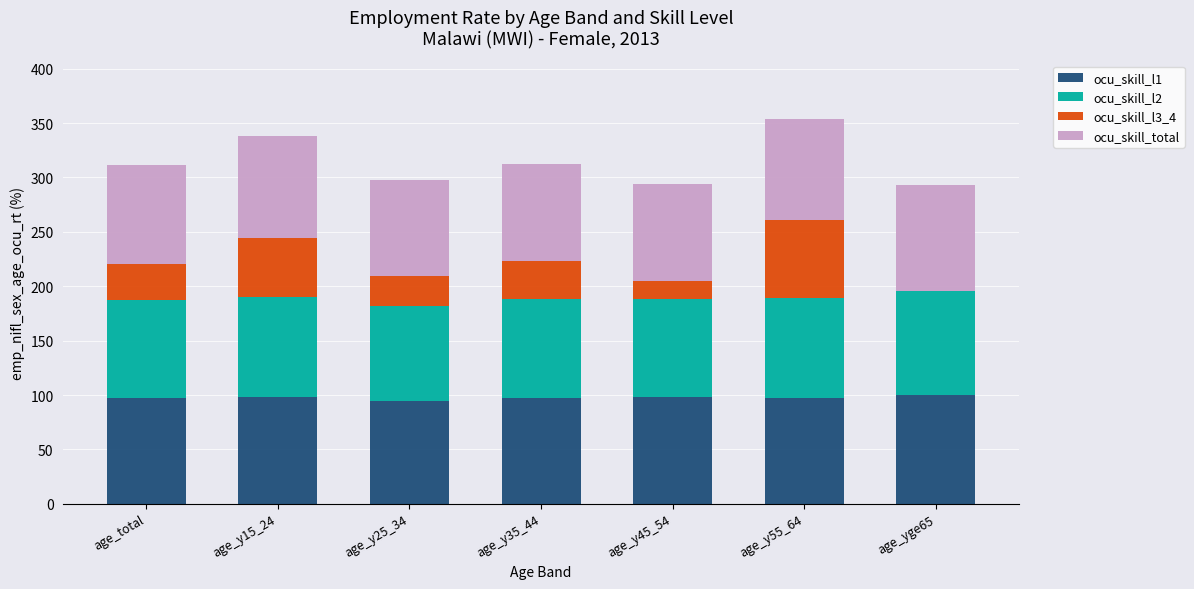

What is the highest value of the ocu_skill_l1 series?

100.0